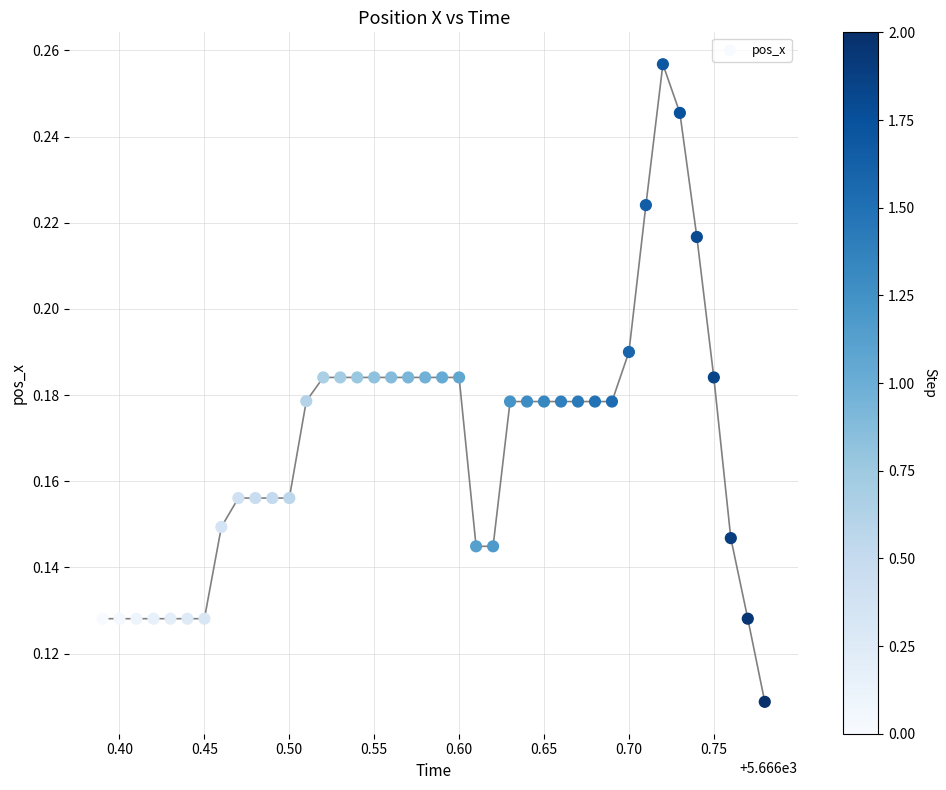

What is the range of X values (max minus min)?

0.4